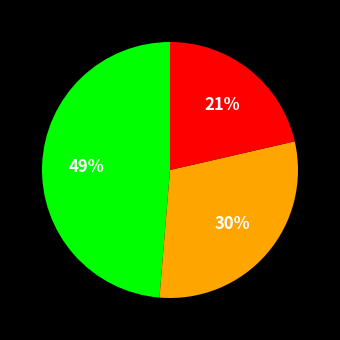

To the nearest percent, what is the average slice percentage?

33%